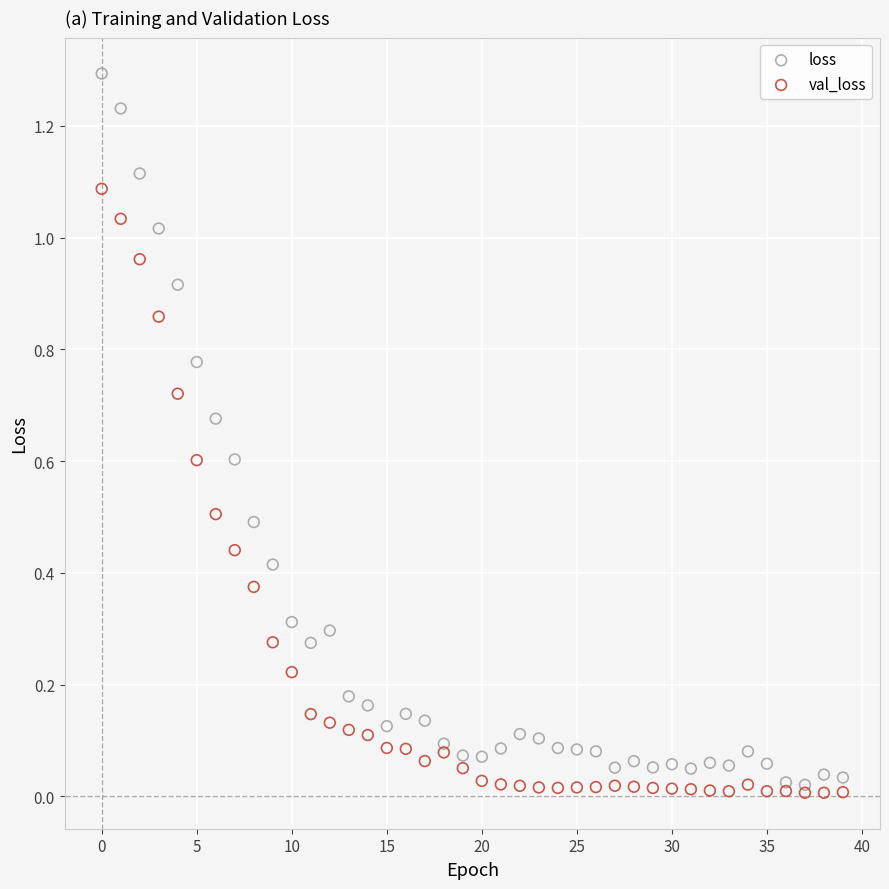

Which series contains the lowest Y value?

val_loss